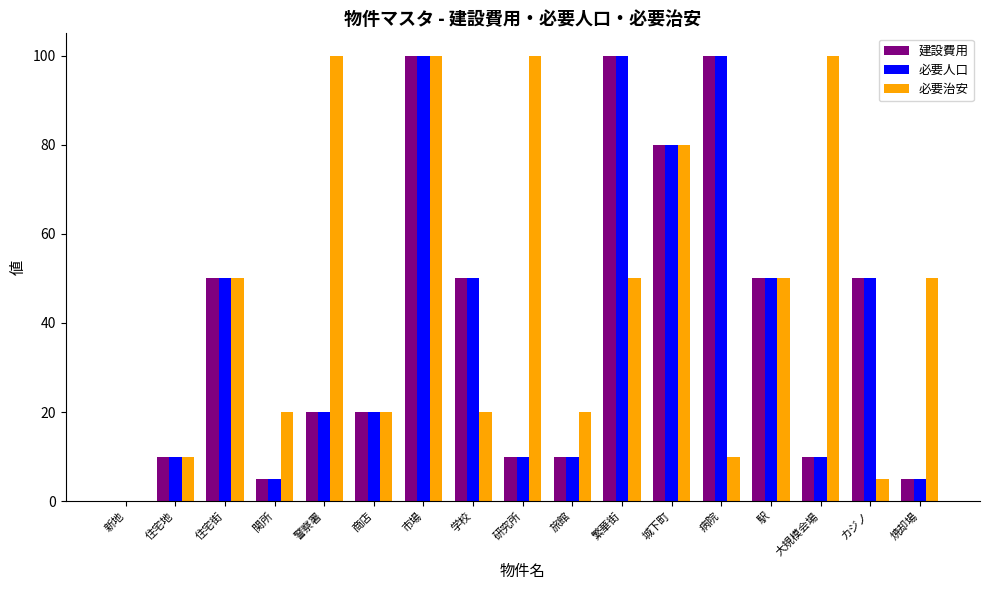

Count the number of categories in the chart.

17